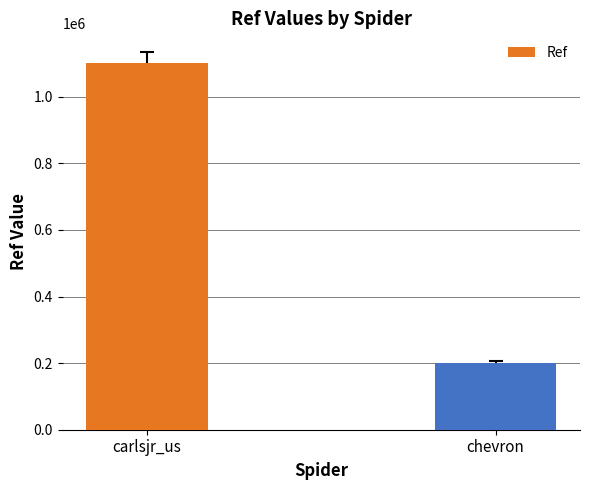

Does the chart contain stacked bars?

No